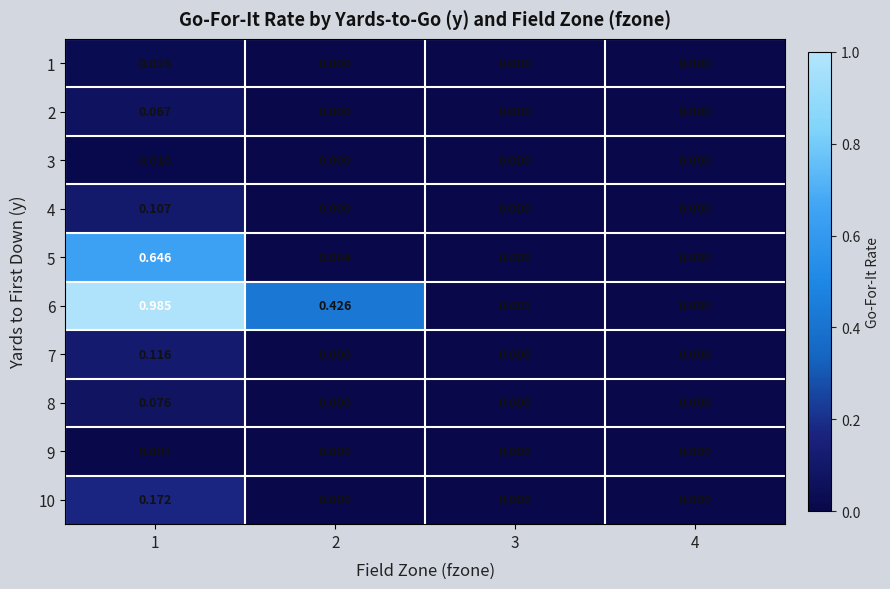

How many values in the 9 series exceed 0?

1